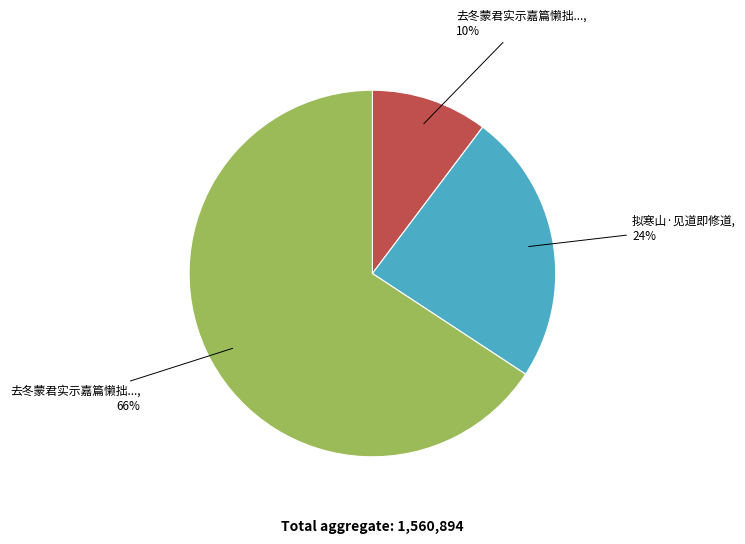

Is there any slice that represents more than half of the pie?

Yes